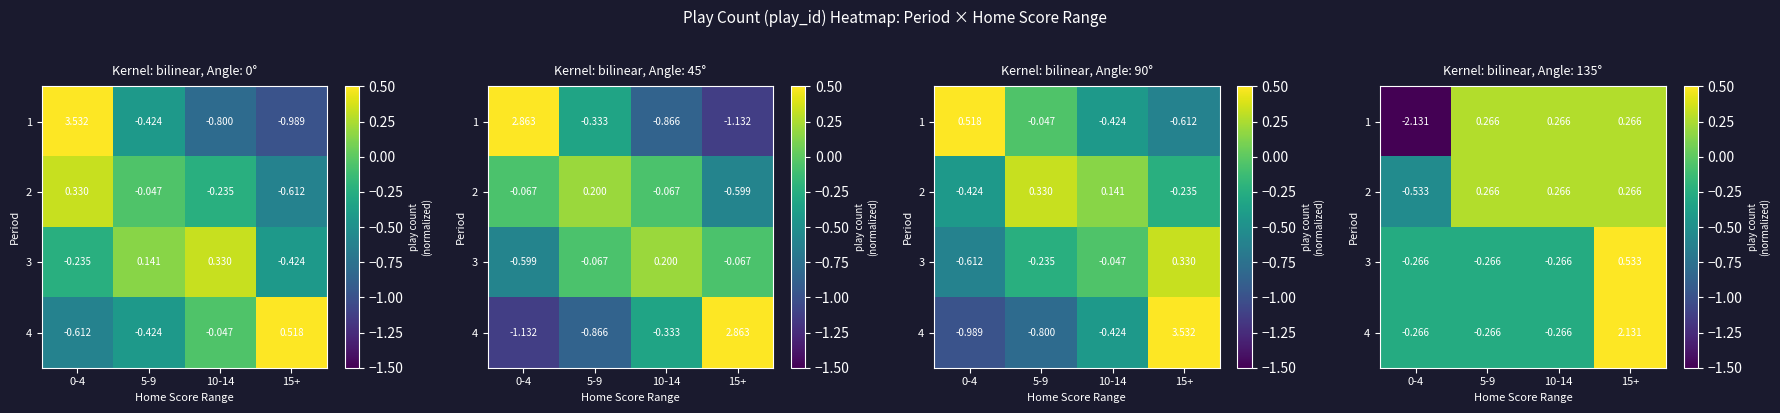

How many series are shown in this chart?

4